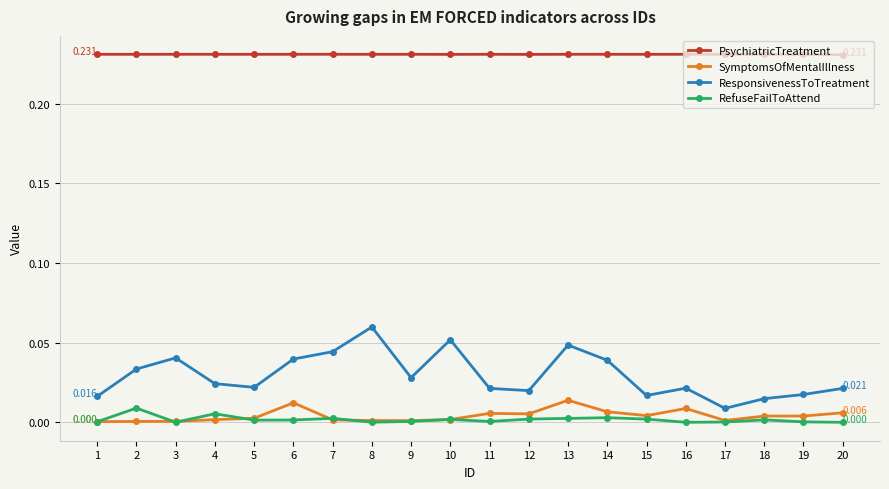

Is the value of RefuseFailToAttend at 13 greater than the value of ResponsivenessToTreatment at 19?

No